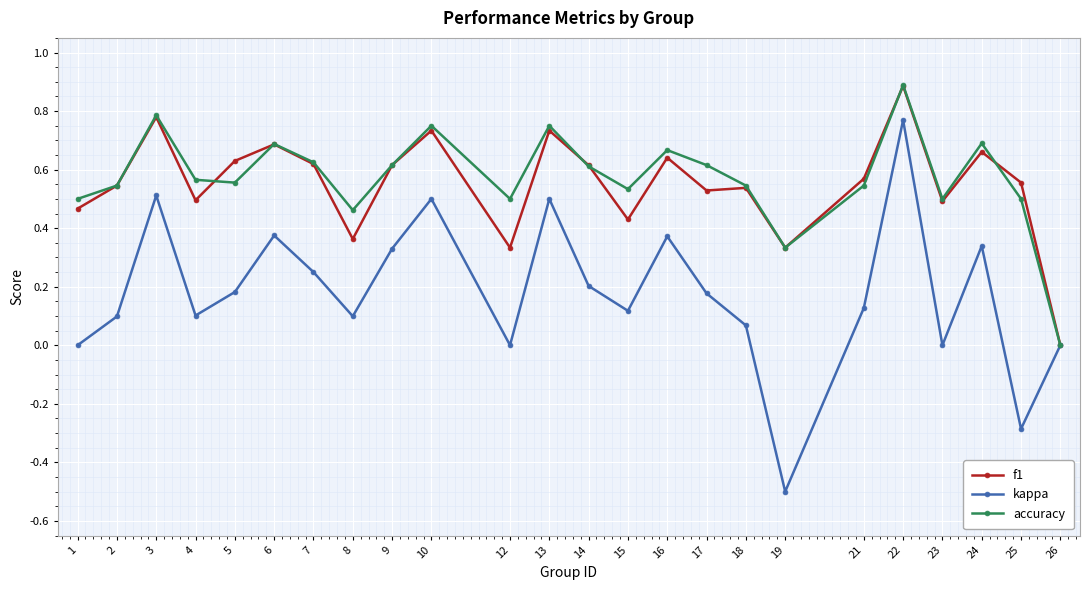

At 5, list the series in order from largest to smallest.

f1, accuracy, kappa